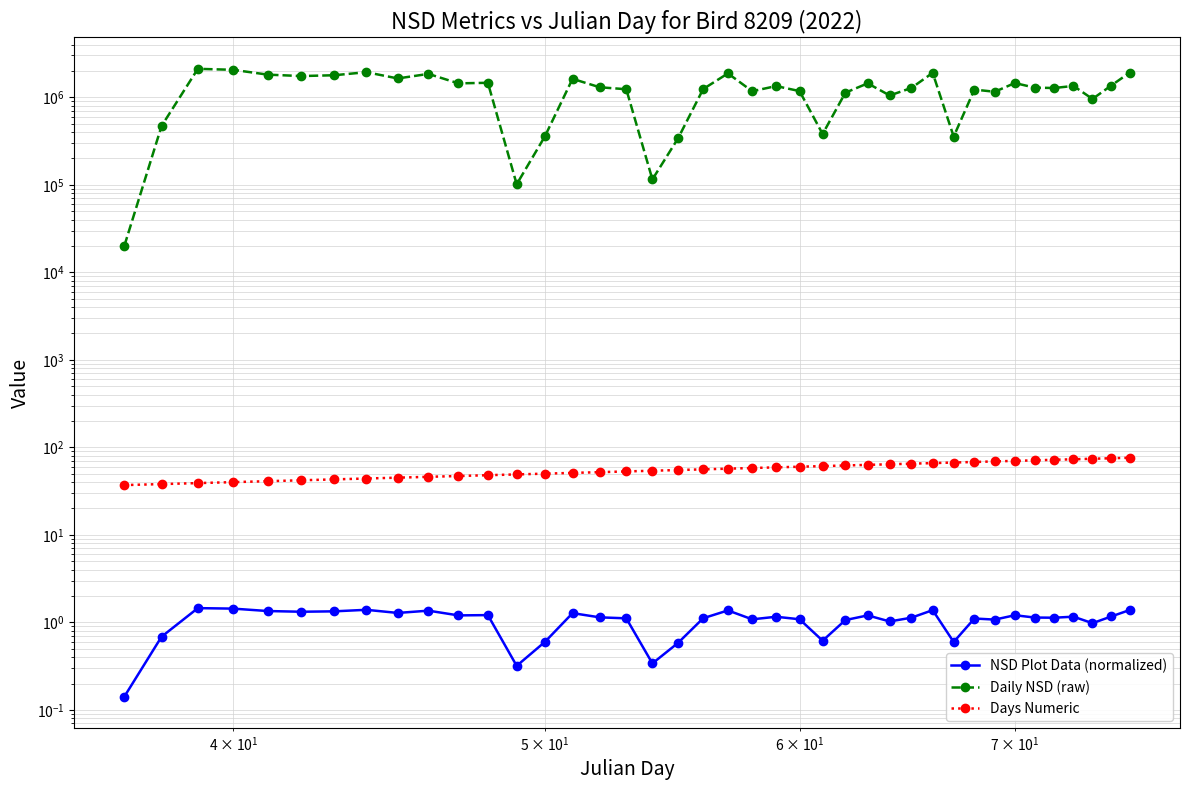

What is the highest value of the Daily NSD (raw) series?

2112549.0